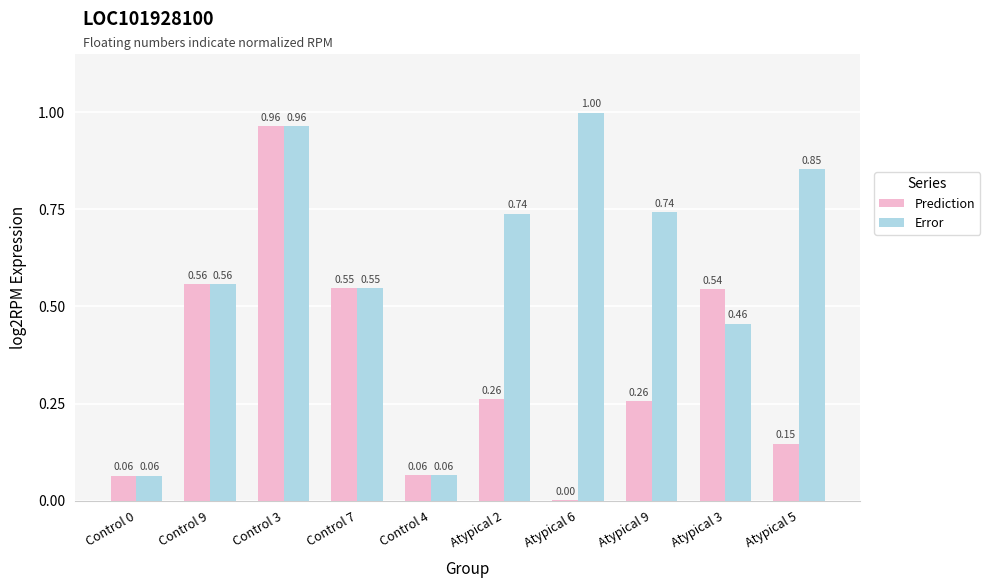

Between Control 7 and Atypical 5, which series saw the biggest shift?

Prediction